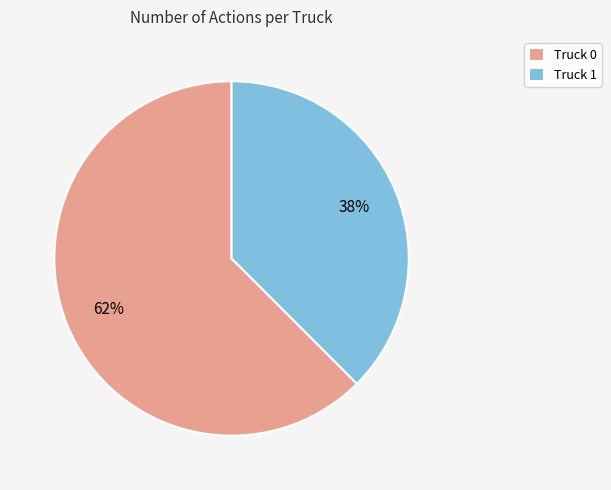

Is there a majority slice in this chart?

Yes